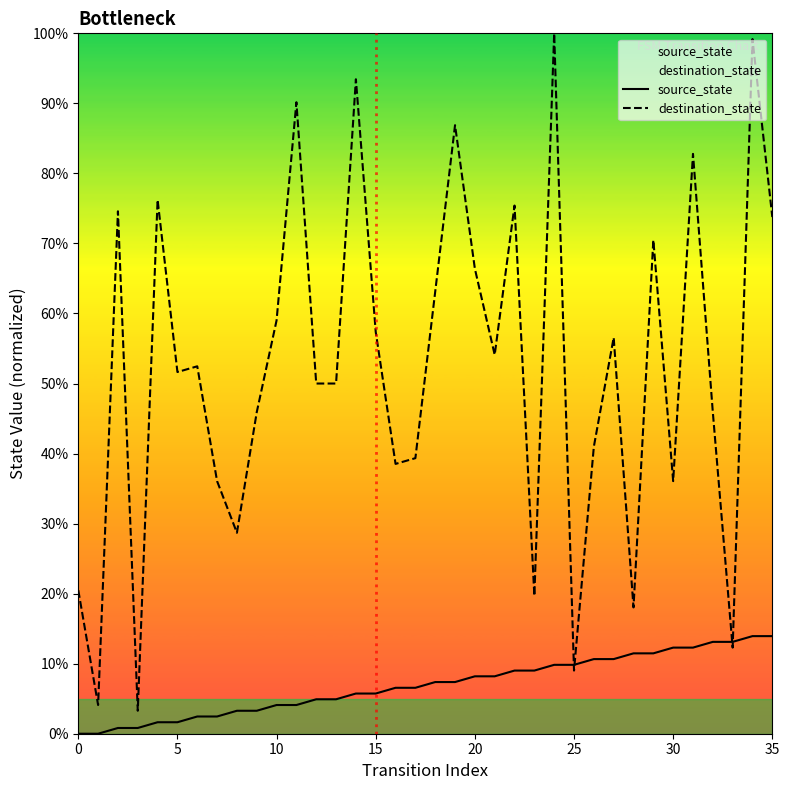

List the series in order of their overall mean, highest first.

destination_state, source_state